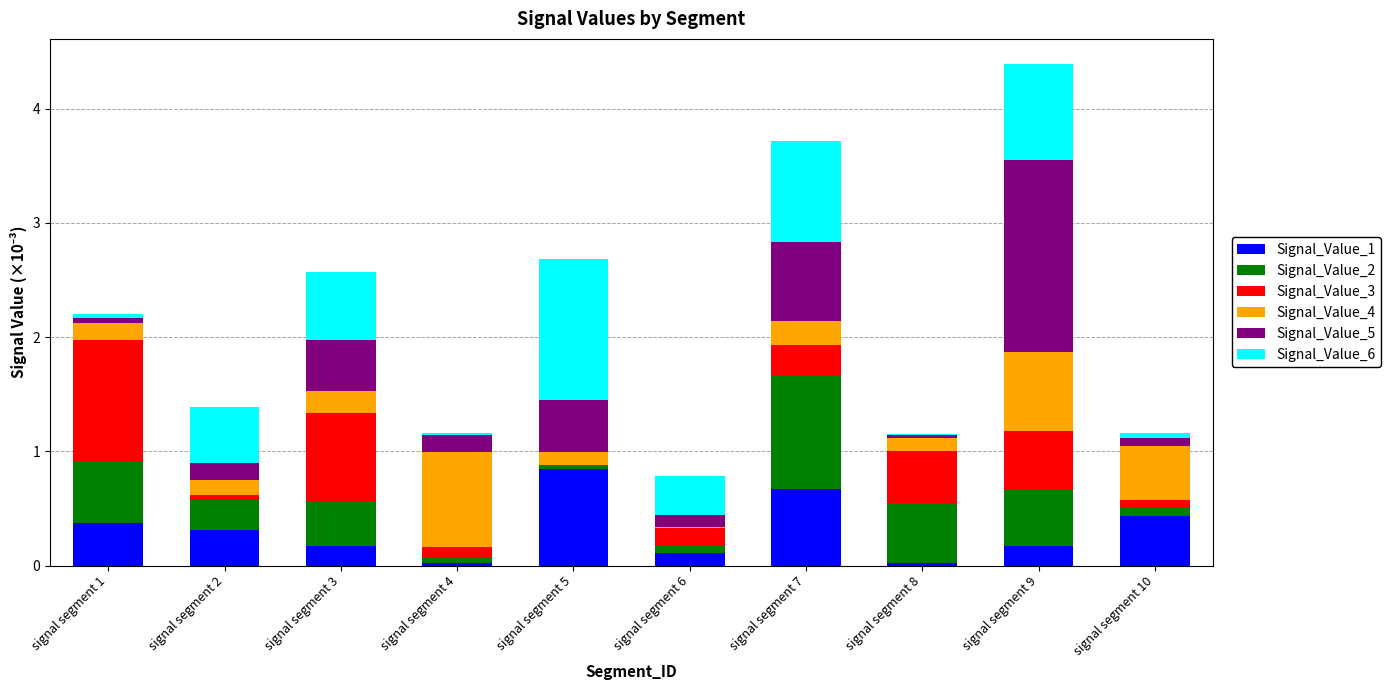

Are the bars horizontal?

No